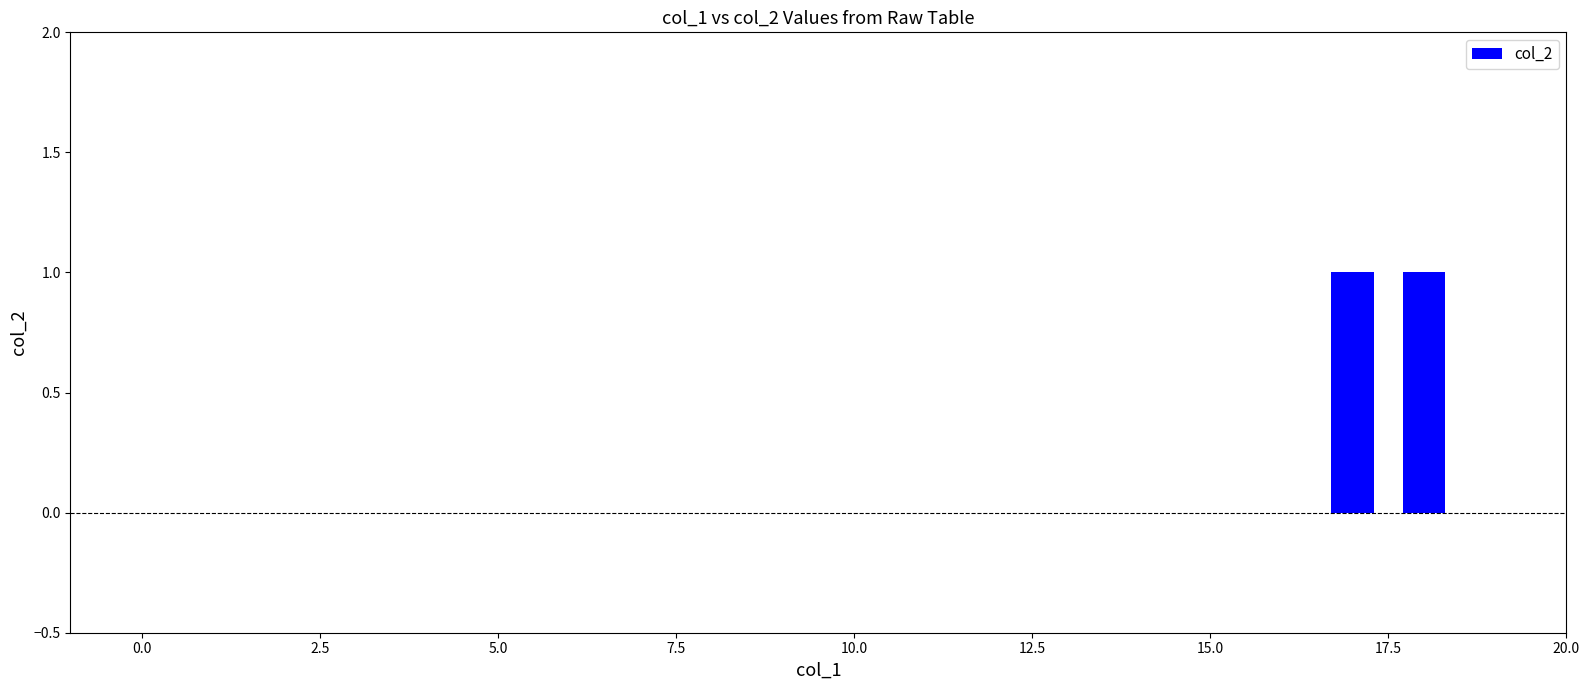

Reading right to left, what are all the values shown in this chart?

0	0	0	0	0	1	1	0	0	0	0	0	0	0	0	0	0	0	0	0	0	0	0	0	0	0	0	0